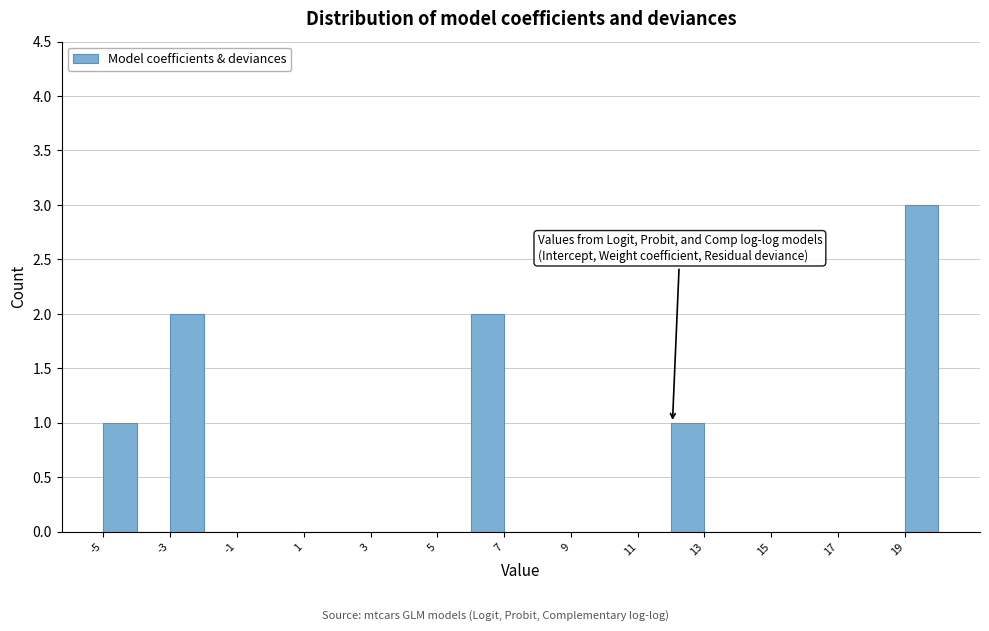

Reading left to right, list every bar in this chart as the range it spans on the x-axis followed by its height. The values are not printed on the chart, so give them approximately, as read against the axis.

-5 to -4: 1
-4 to -3: 0
-3 to -2: 2
-2 to -1: 0
-1 to 0: 0
0 to 1: 0
1 to 2: 0
2 to 3: 0
3 to 4: 0
4 to 5: 0
5 to 6: 0
6 to 7: 2
7 to 8: 0
8 to 9: 0
9 to 10: 0
10 to 11: 0
11 to 12: 0
12 to 13: 1
13 to 14: 0
14 to 15: 0
15 to 16: 0
16 to 17: 0
17 to 18: 0
18 to 19: 0
19 to 20: 3